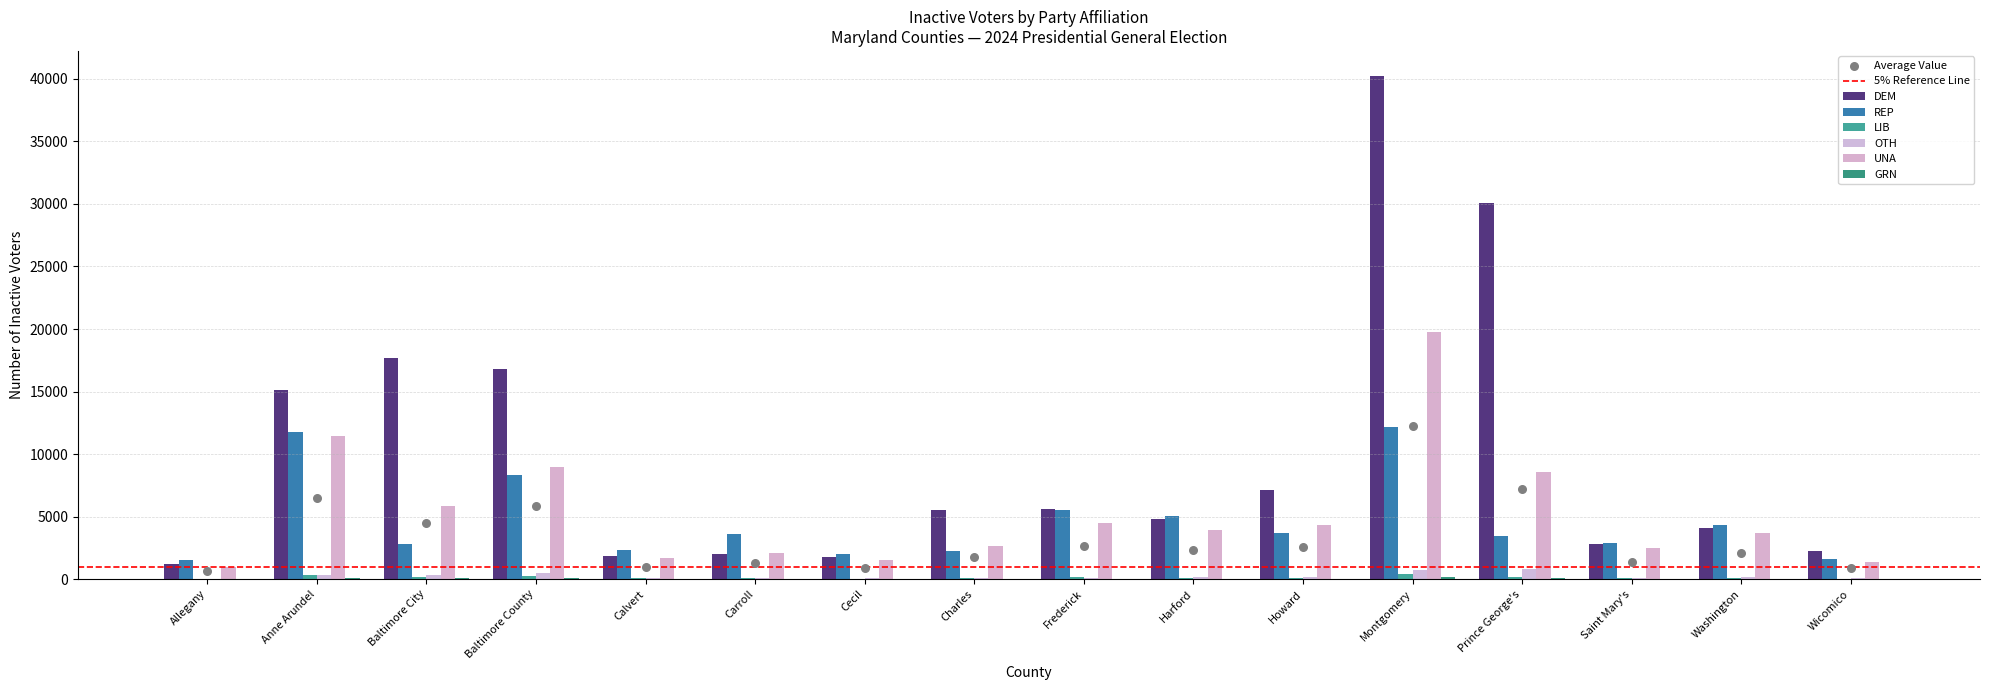

What is the total value across all series at Baltimore City?

26850